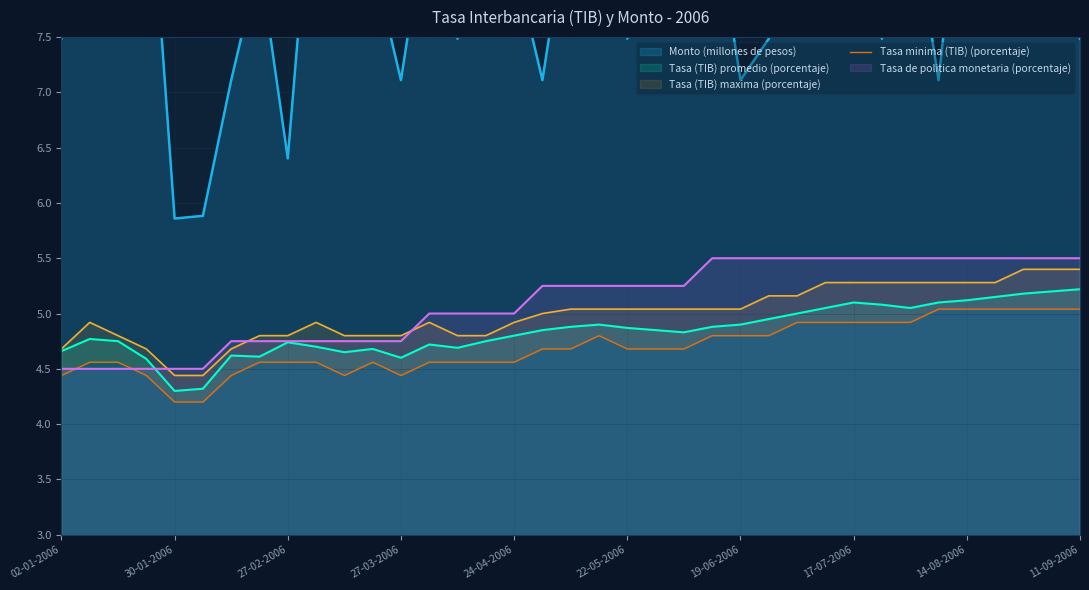

What is the lowest value of the Tasa de politica monetaria (porcentaje) series?

4.5